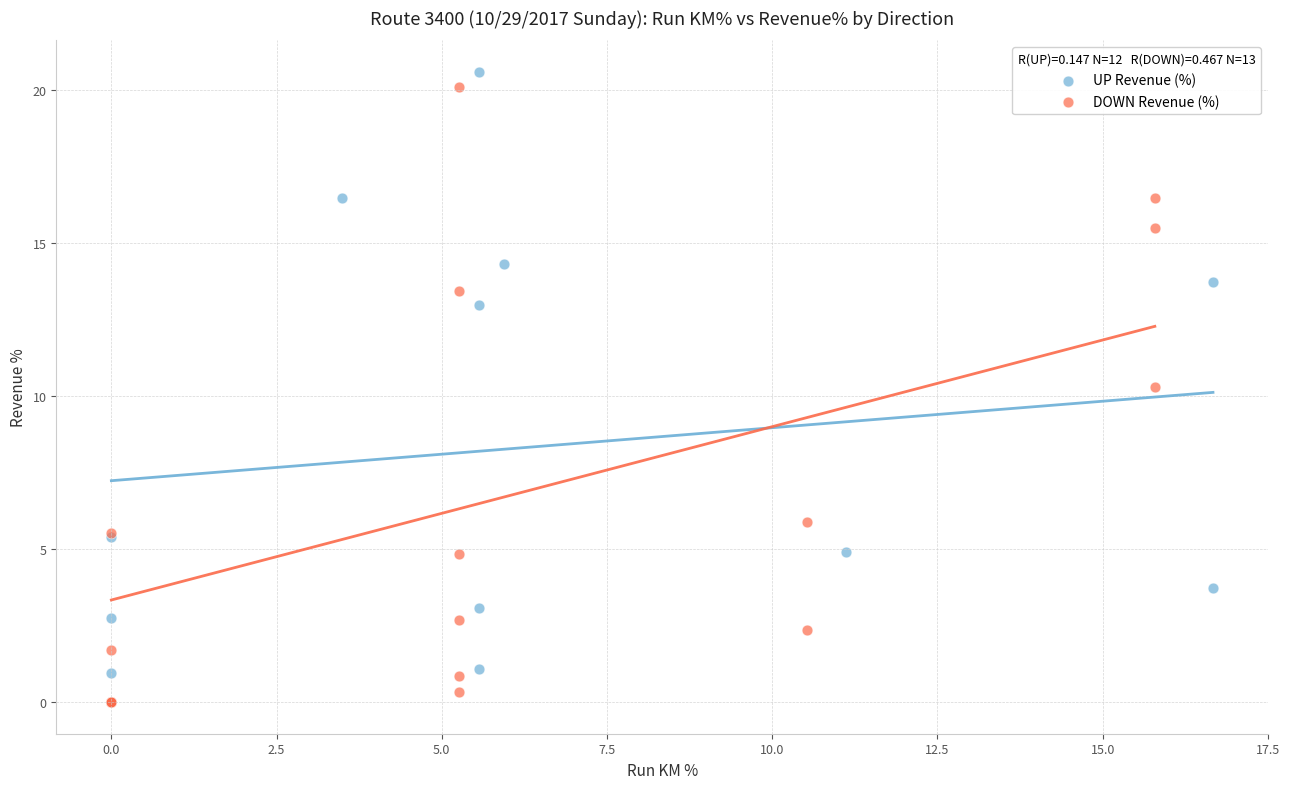

Which series has the widest spread of Y values?

UP Revenue (%)